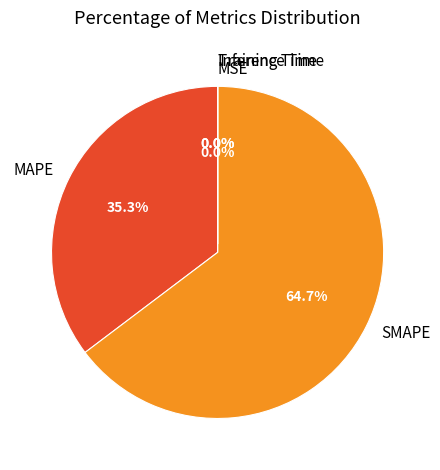

How much of the chart is everything except MAPE?

64.7%